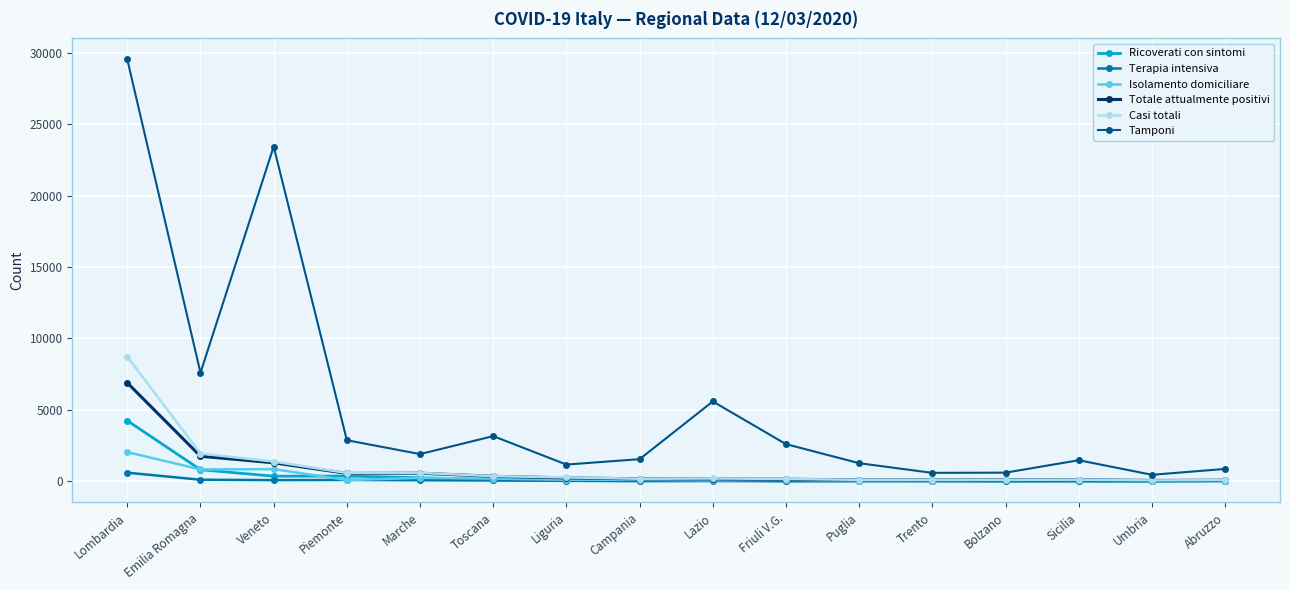

Which series has the largest total across all categories?

Tamponi